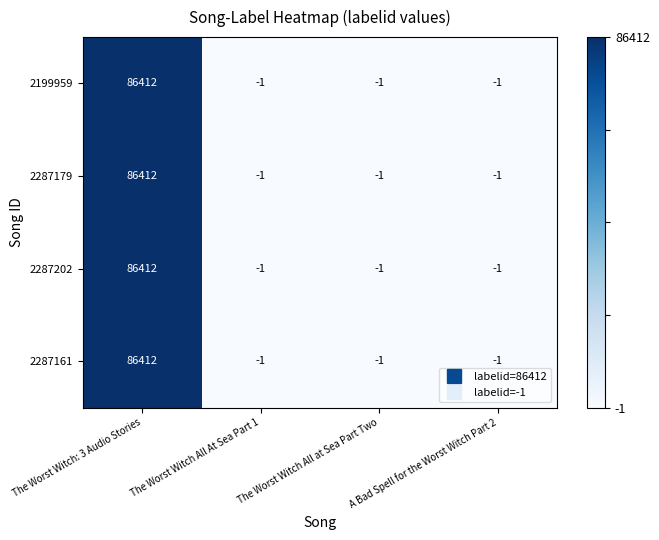

What is the difference between the maximum and minimum values in the 2287161 series?

86413